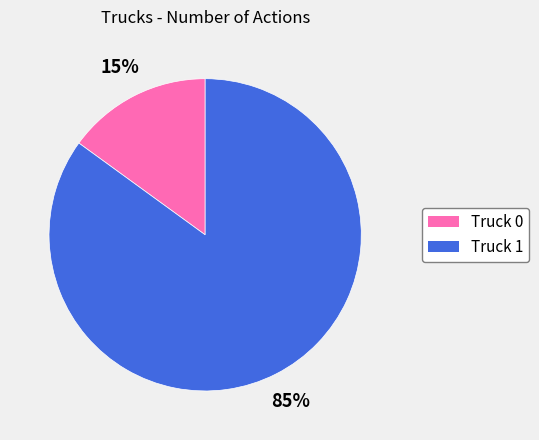

True or false: Truck 1 accounts for 79% of the total.

False